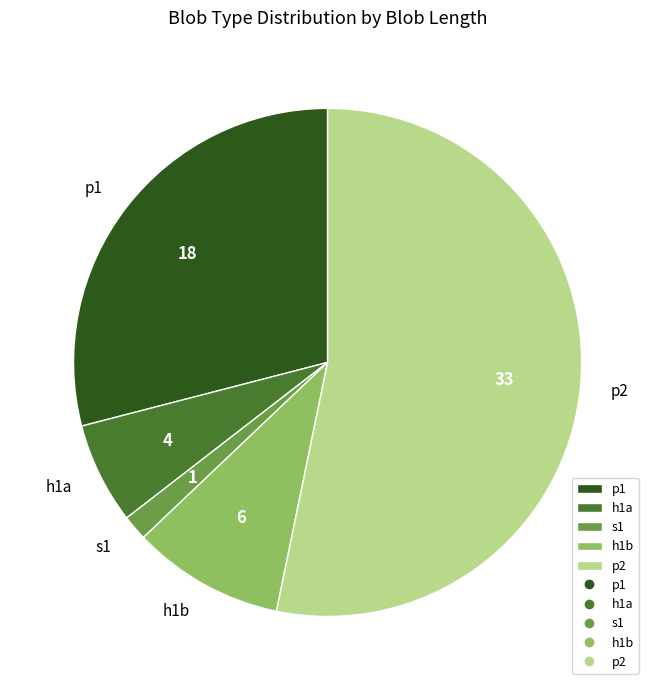

Approximately how many times larger is the value at p1 compared to h1a?

4.5